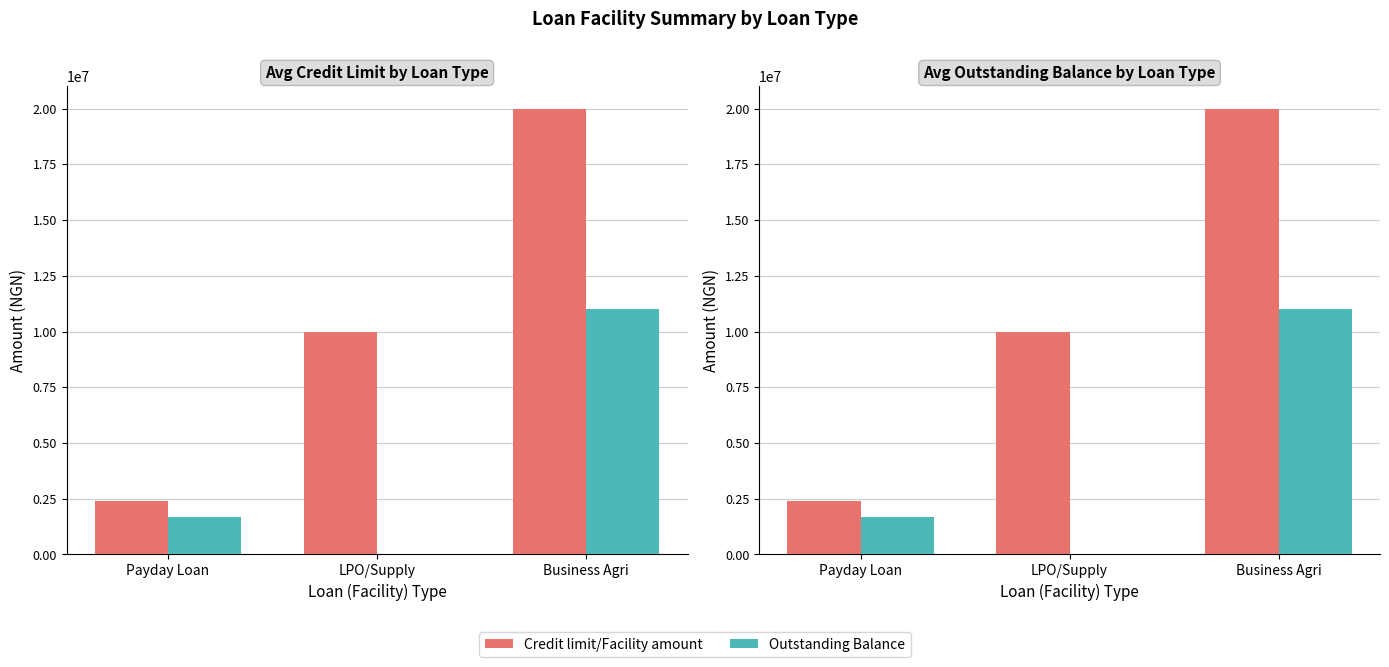

List the labels in order of Outstanding Balance value, smallest first.

LPO/Supply, Payday Loan, Business Agri